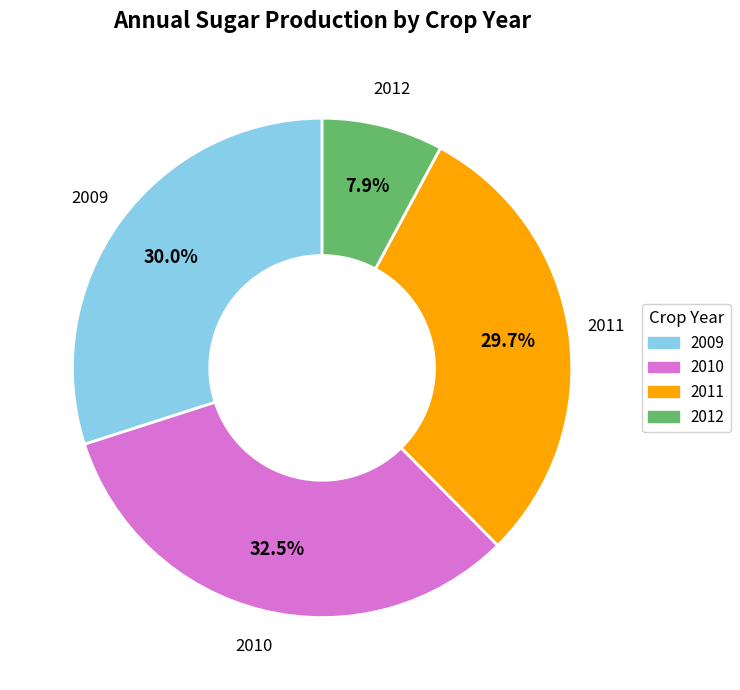

What is the smallest slice in the pie chart?

2012